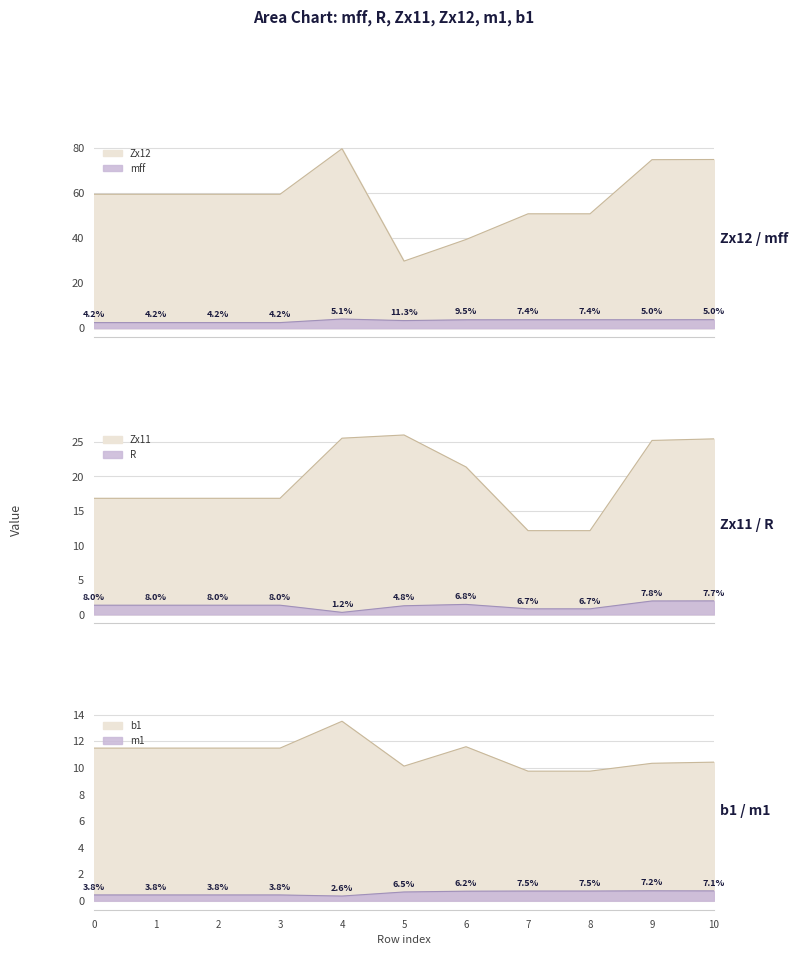

What is the total value across all series at 5?

71.2